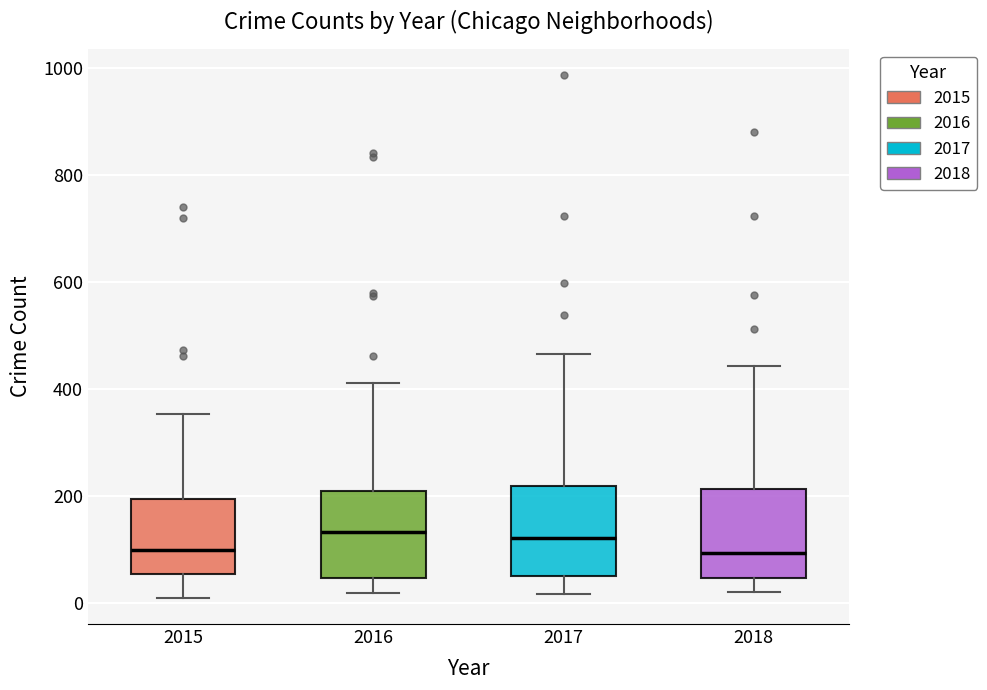

Reading left to right, read every box against the y-axis: the position of its median line, the range the box covers, and the ends of its whiskers. The values are not printed on the chart, so give them approximately, as read against the axis.

2015: median 100, box 60 to 200, whiskers 0 to 360
2016: median 140, box 40 to 200, whiskers 20 to 420
2017: median 120, box 40 to 220, whiskers 20 to 460
2018: median 100, box 40 to 220, whiskers 20 to 440